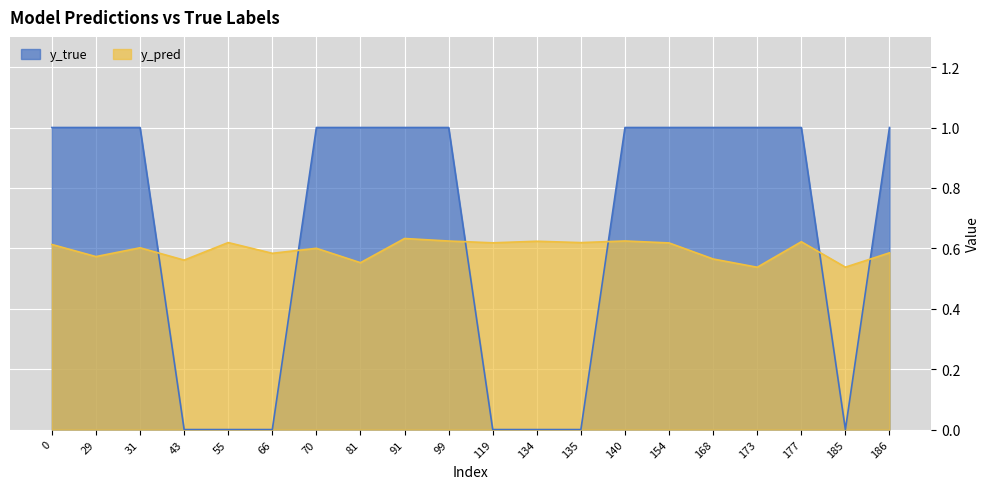

At which category does y_pred reach its first local peak?

31